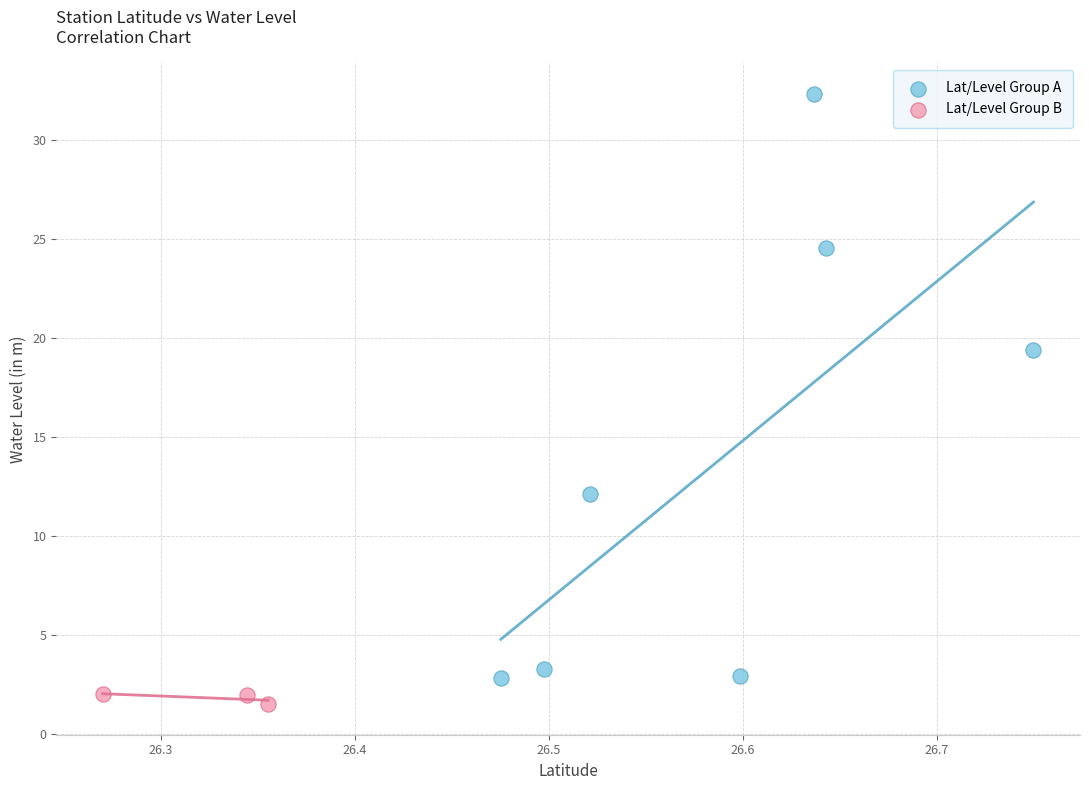

What are all the series names shown in the legend?

Lat/Level Group A, Lat/Level Group B